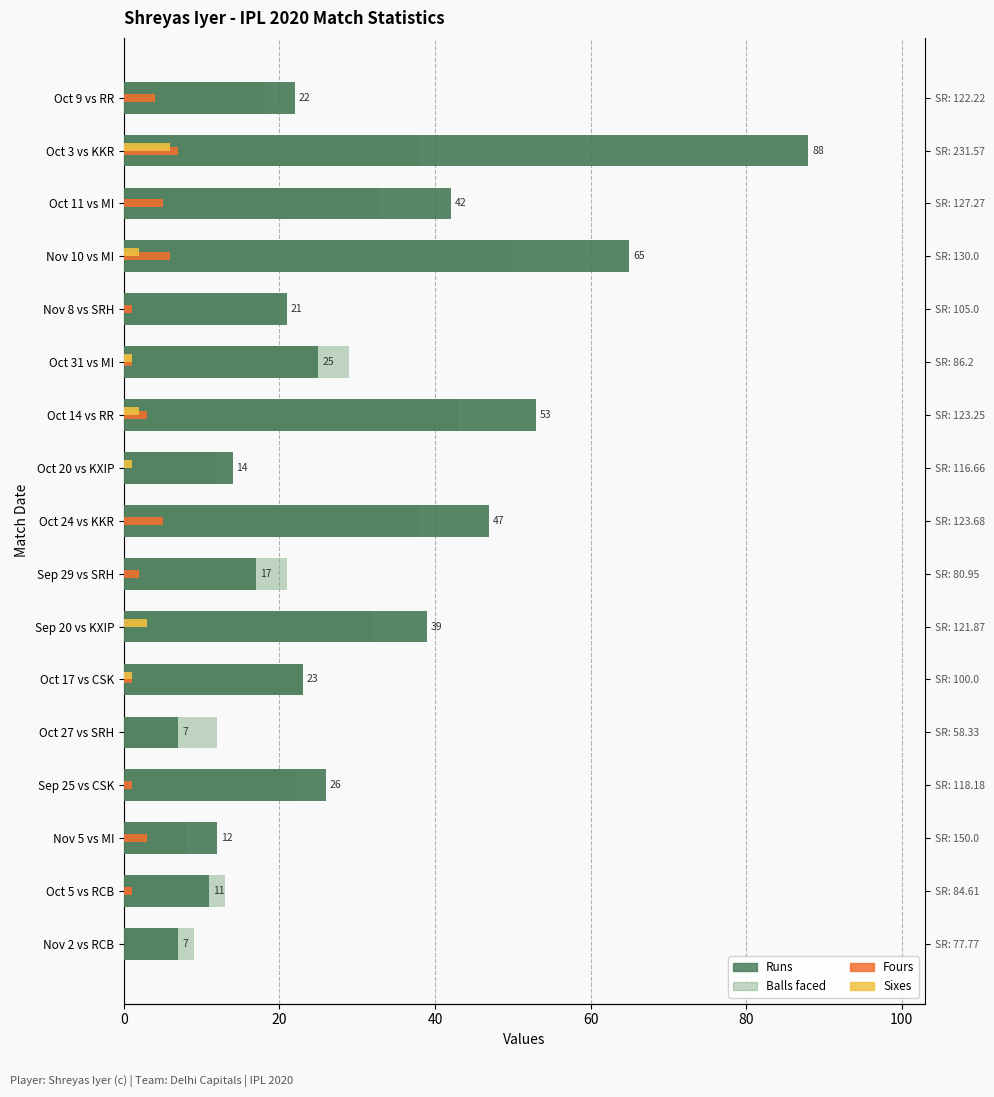

What position from the left is 8?

9